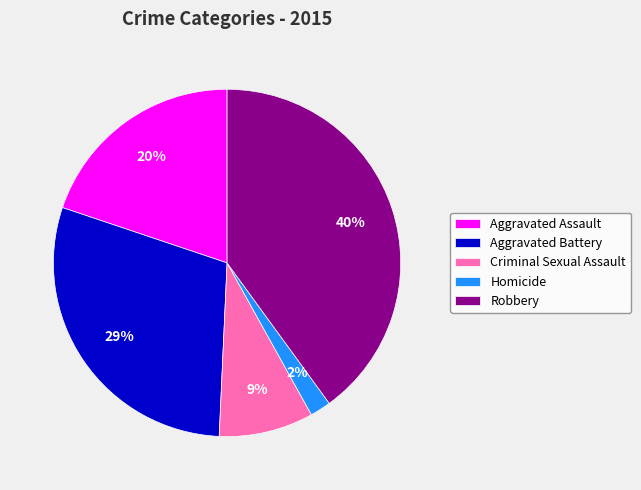

Which category has the smallest portion of the pie?

Homicide